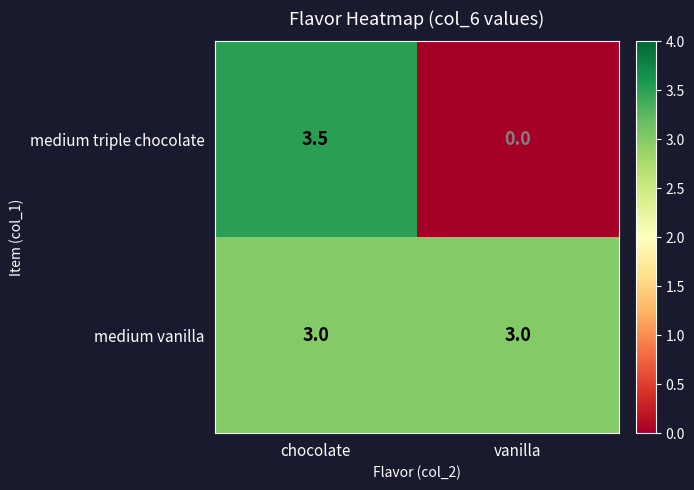

What is the sum of the medium vanilla values at chocolate and vanilla?

6.0